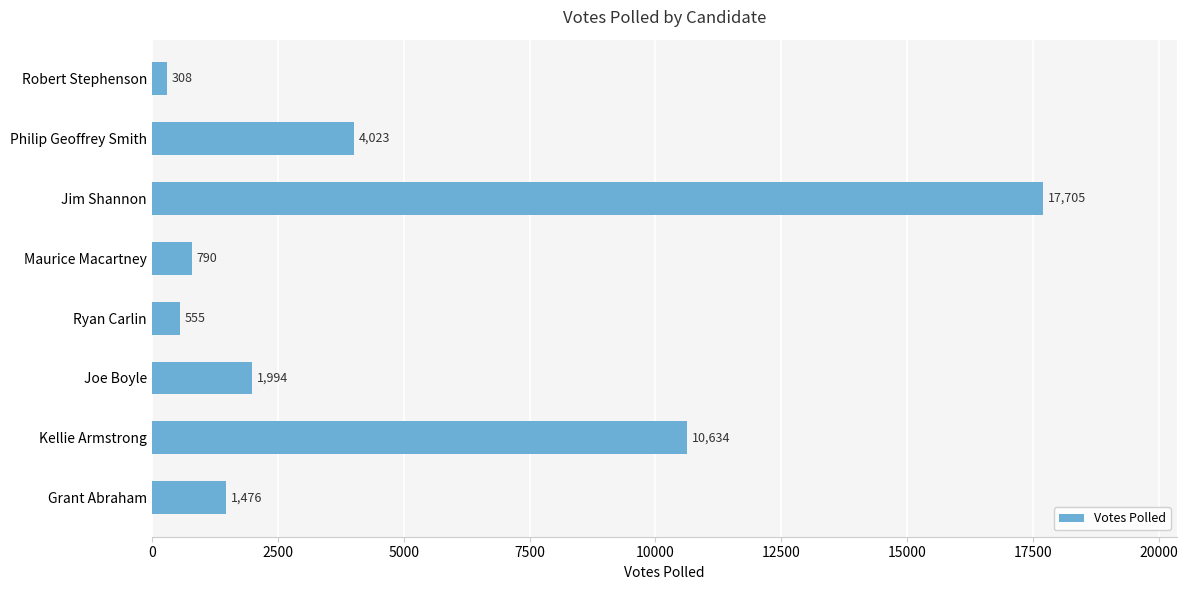

What is the difference between the values at Joe Boyle and Grant Abraham?

518